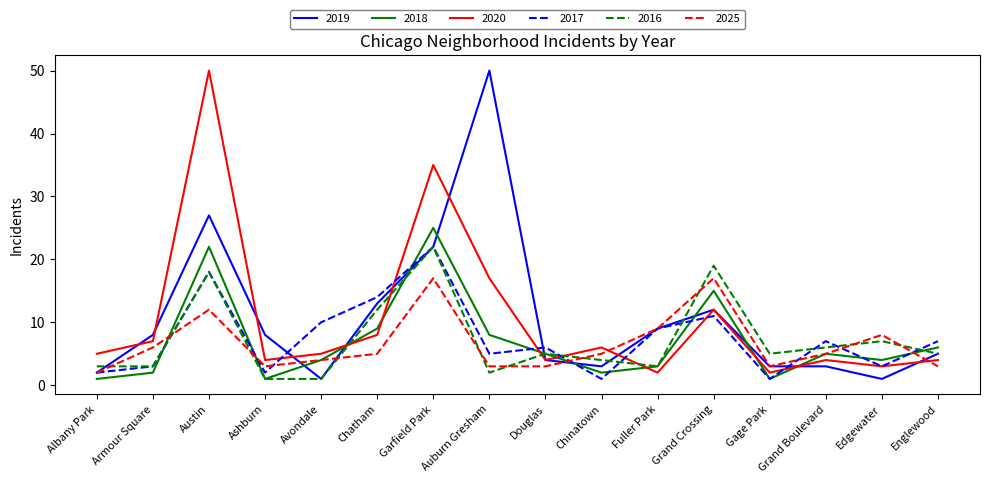

True or false: 2020 has more than 2 interior local peaks.

True